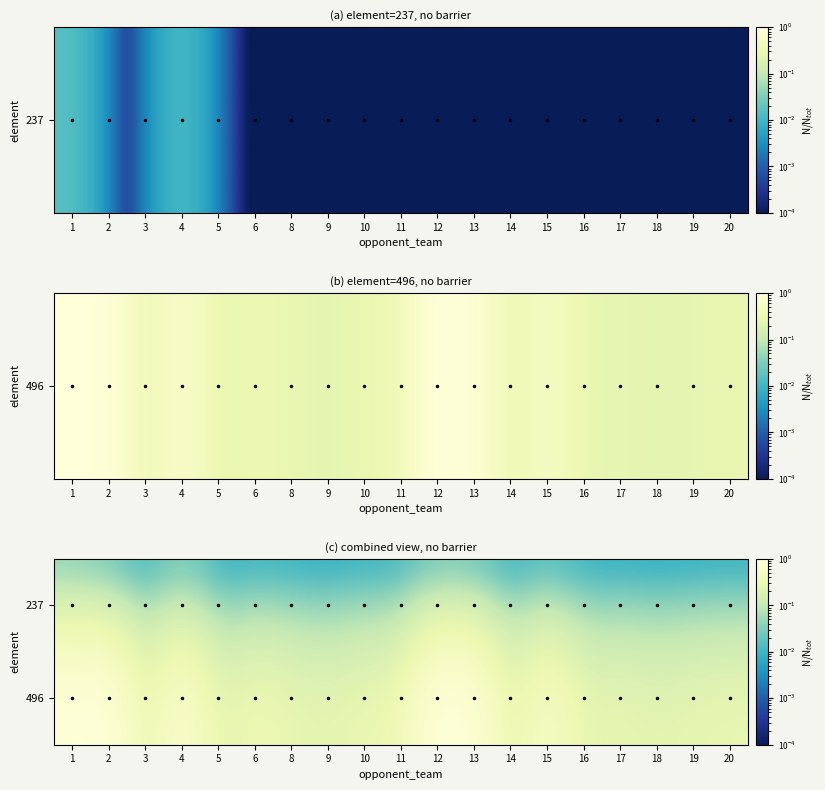

Which series has the largest range (max minus min)?

496